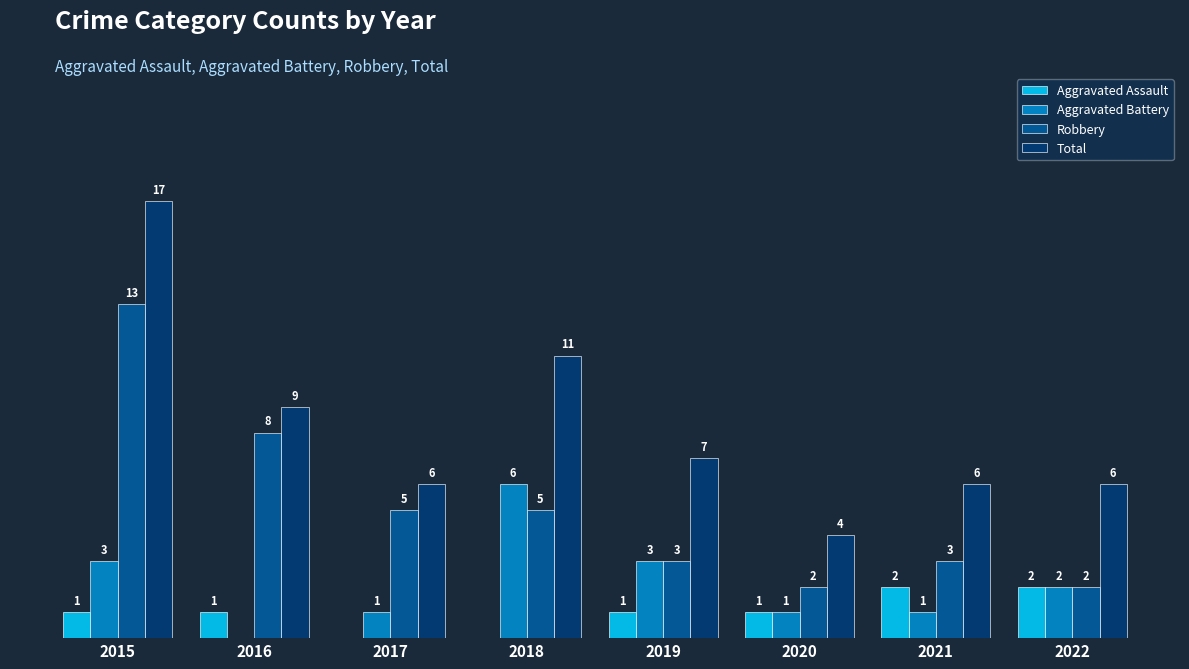

Is the value of Total at 2015 greater than the value of Robbery at 2020?

Yes